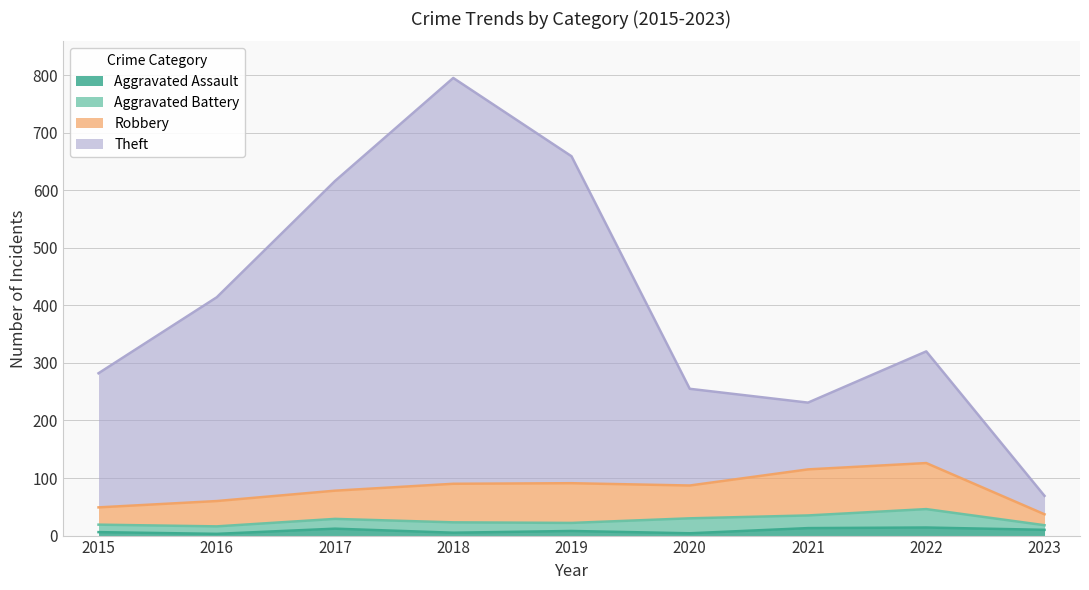

At which category is the sum across all series the highest?

2018